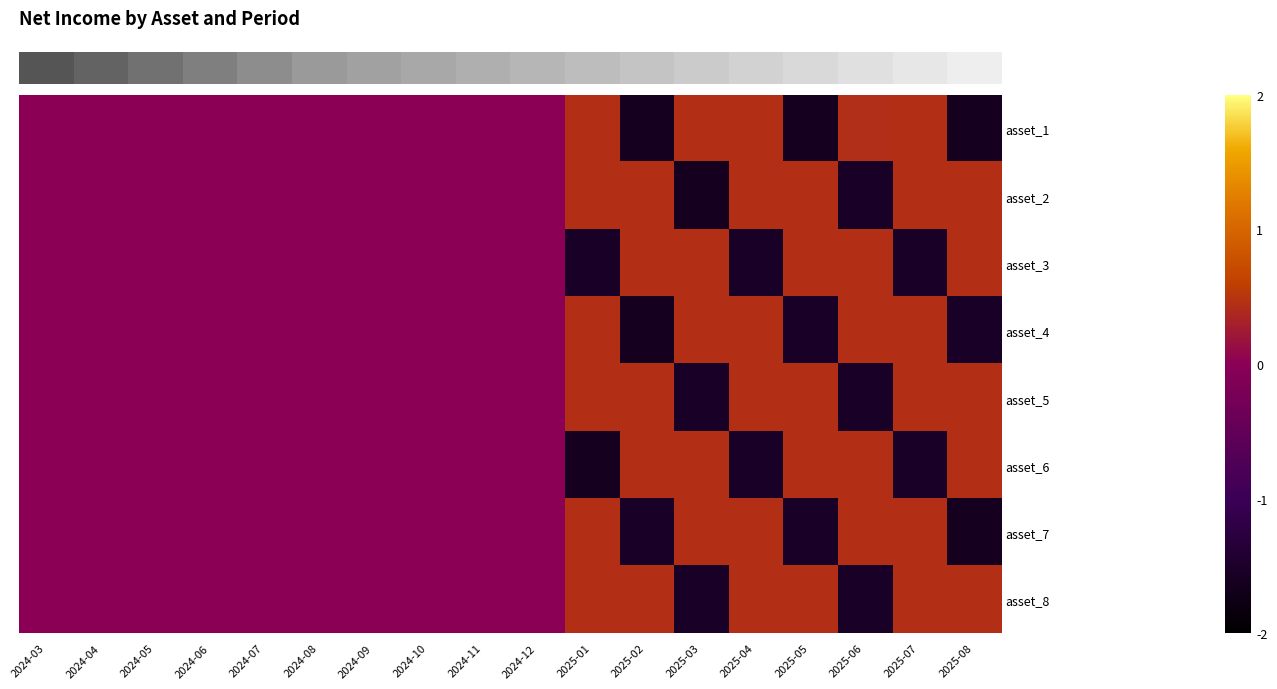

Reading left to right, list all the values displayed in this chart.

row_0: 0.0	0.0	0.0	0.0	0.0	0.0	0.0	0.0	0.0	0.0	0.4	-1.6	0.4	0.4	-1.6	0.4	0.4	-1.6
row_1: 0.0	0.0	0.0	0.0	0.0	0.0	0.0	0.0	0.0	0.0	0.4	0.4	-1.6	0.4	0.4	-1.6	0.4	0.4
row_2: 0.0	0.0	0.0	0.0	0.0	0.0	0.0	0.0	0.0	0.0	-1.6	0.4	0.4	-1.6	0.4	0.4	-1.6	0.4
row_3: 0.0	0.0	0.0	0.0	0.0	0.0	0.0	0.0	0.0	0.0	0.4	-1.6	0.4	0.4	-1.6	0.4	0.4	-1.6
row_4: 0.0	0.0	0.0	0.0	0.0	0.0	0.0	0.0	0.0	0.0	0.4	0.4	-1.6	0.4	0.4	-1.6	0.4	0.4
row_5: 0.0	0.0	0.0	0.0	0.0	0.0	0.0	0.0	0.0	0.0	-1.6	0.4	0.4	-1.6	0.4	0.4	-1.6	0.4
row_6: 0.0	0.0	0.0	0.0	0.0	0.0	0.0	0.0	0.0	0.0	0.4	-1.6	0.4	0.4	-1.6	0.4	0.4	-1.6
row_7: 0.0	0.0	0.0	0.0	0.0	0.0	0.0	0.0	0.0	0.0	0.4	0.4	-1.6	0.4	0.4	-1.6	0.4	0.4